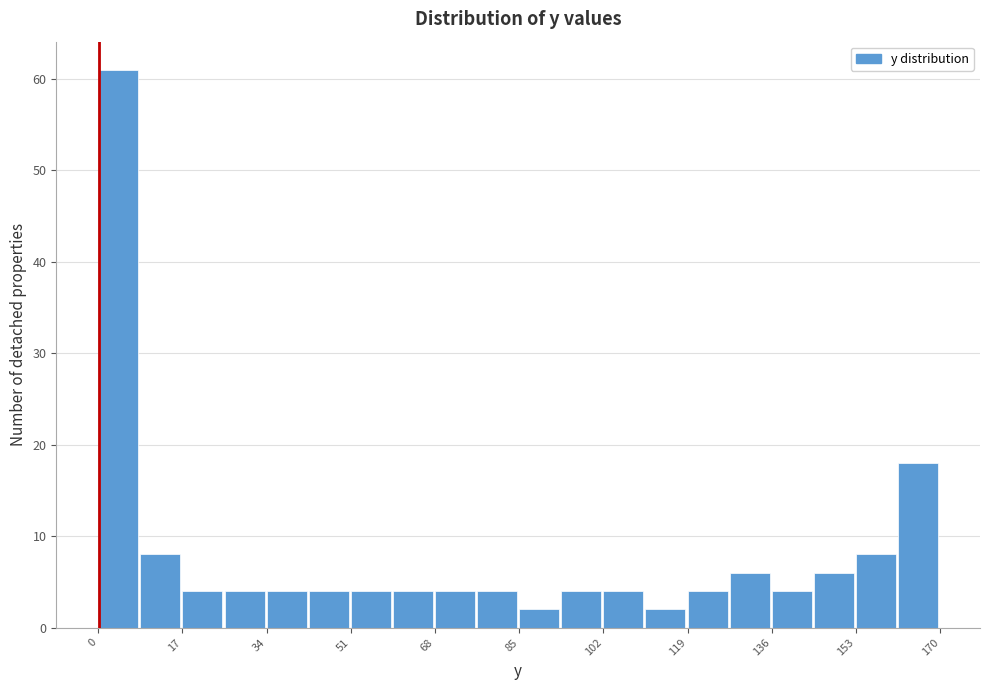

Reading left to right, transcribe this chart: for each bar, give the range it covers on the x-axis and its height. Neither the bar edges nor the heights are printed on the chart, so give them approximately, as read against the axes.

0 to 8: 61
8 to 16: 8
16 to 26: 4
26 to 34: 4
34 to 42: 4
42 to 50: 4
50 to 60: 4
60 to 68: 4
68 to 76: 4
76 to 84: 4
84 to 94: 2
94 to 102: 4
102 to 110: 4
110 to 118: 2
118 to 128: 4
128 to 136: 6
136 to 144: 4
144 to 152: 6
152 to 162: 8
162 to 170: 18